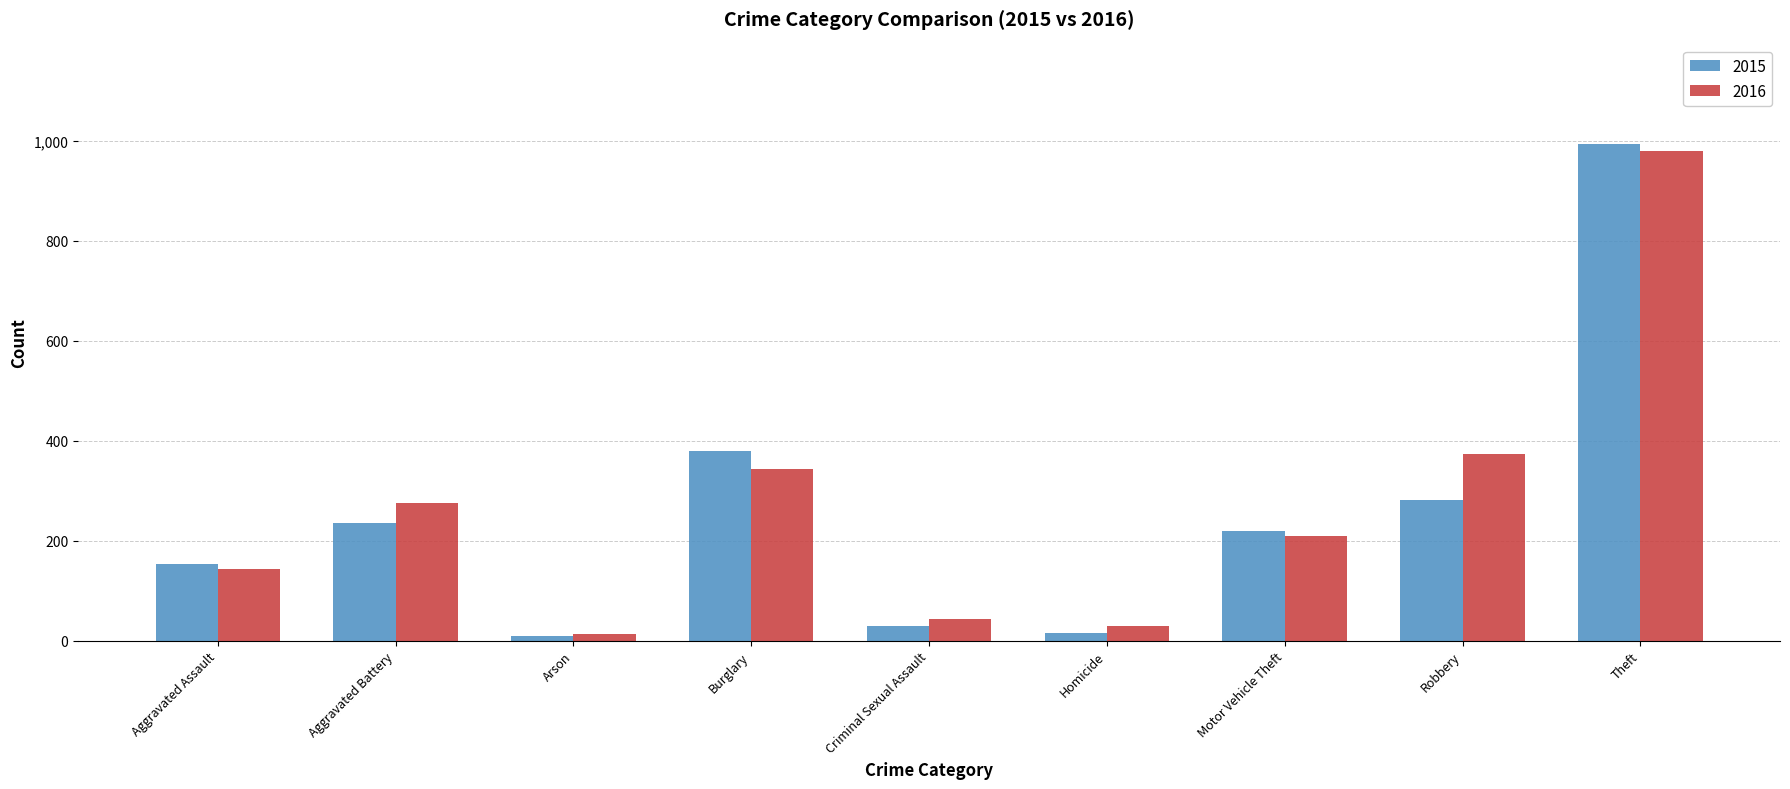

At which category is the sum across all series the highest?

Theft